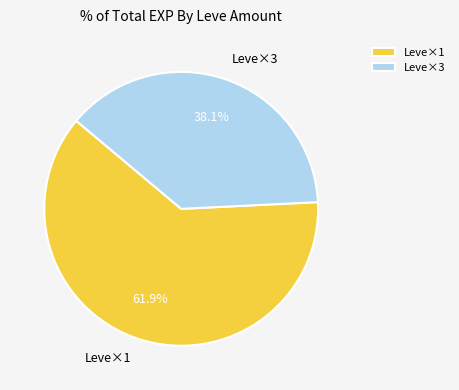

Rank the categories by value from highest to lowest.

Leve×1, Leve×3